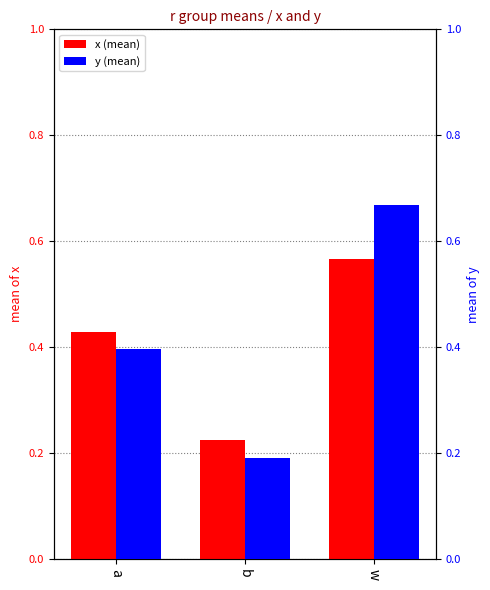

Reading left to right, list all the values displayed in this chart.

x (mean): 0.4	0.2	0.6
y (mean): 0.4	0.2	0.7